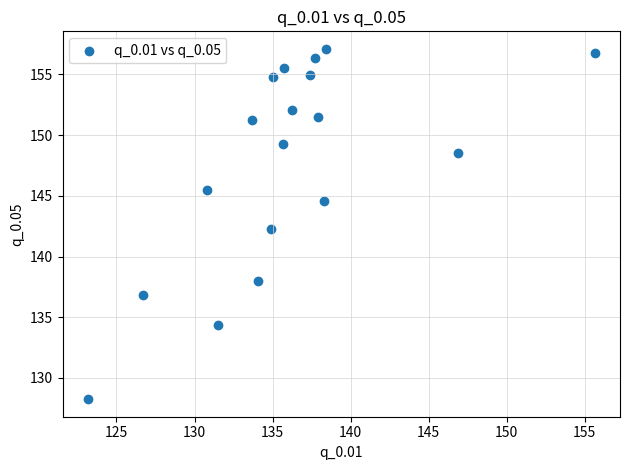

What is the range of X values (max minus min)?

32.5